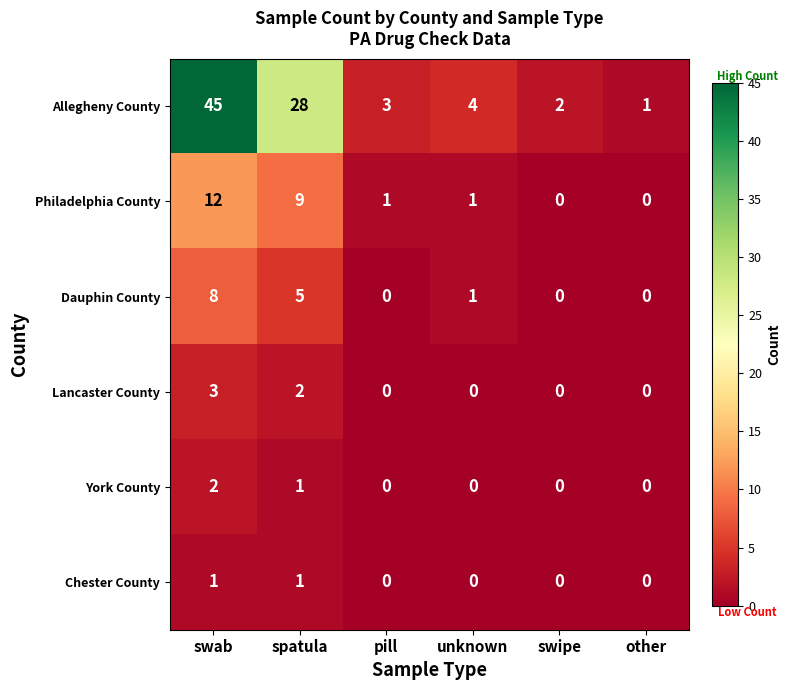

How many data points does each series have?

6